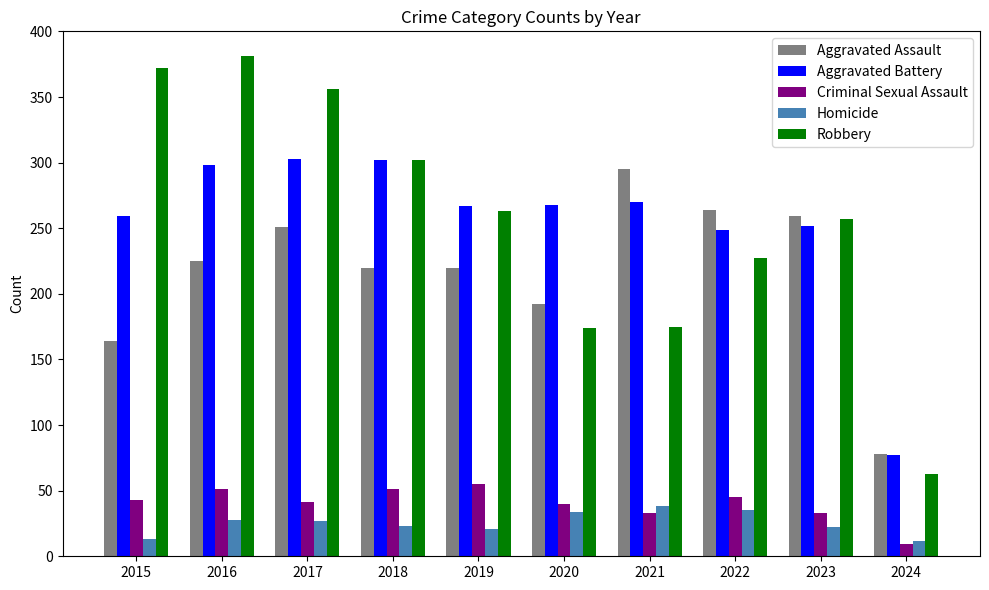

What is the difference between the Aggravated Assault values at 2019 and 2020?

28